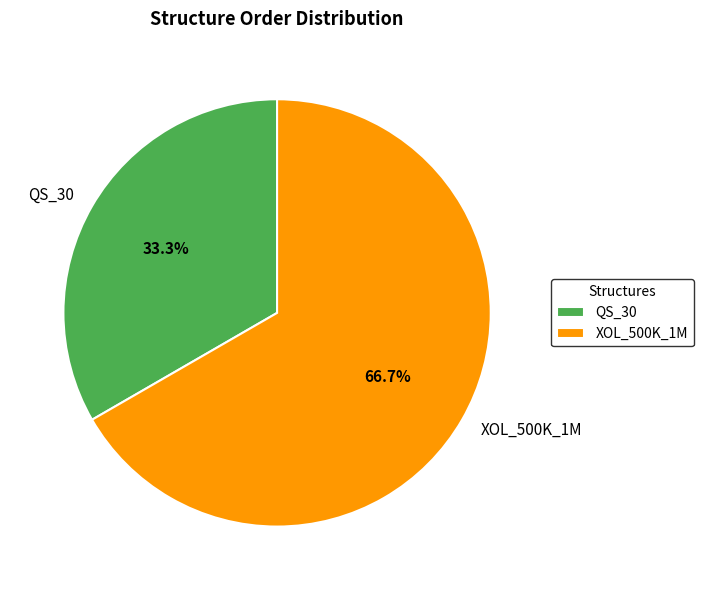

Which slice is the smallest?

QS_30